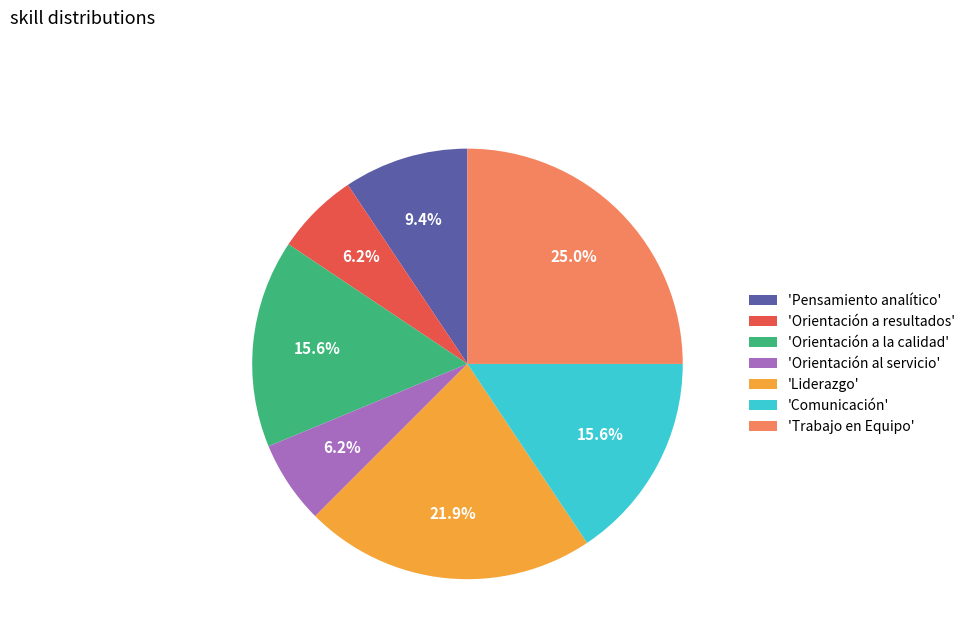

What is the ratio of the value at 'Pensamiento analítico' to the value at 'Liderazgo'?

0.4